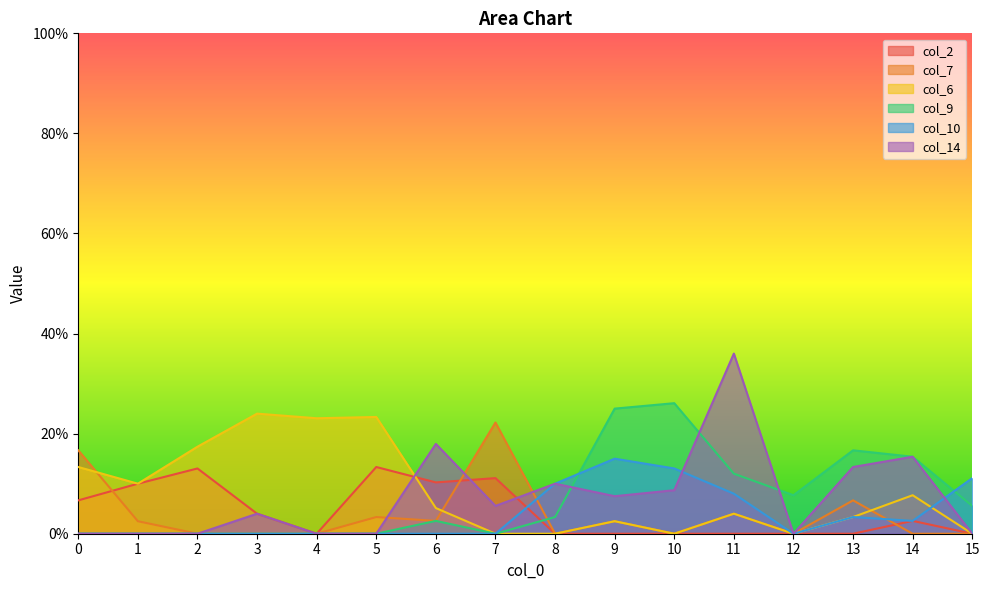

Where is the first local minimum for col_6?

1